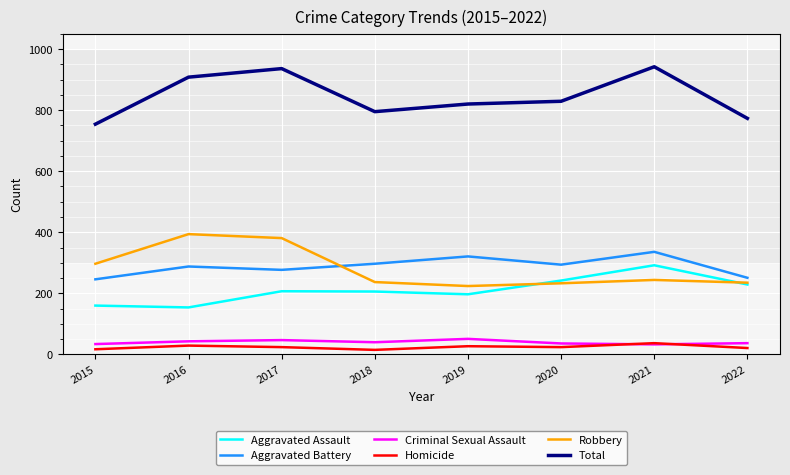

True or false: Total and Robbery cross at least once.

False